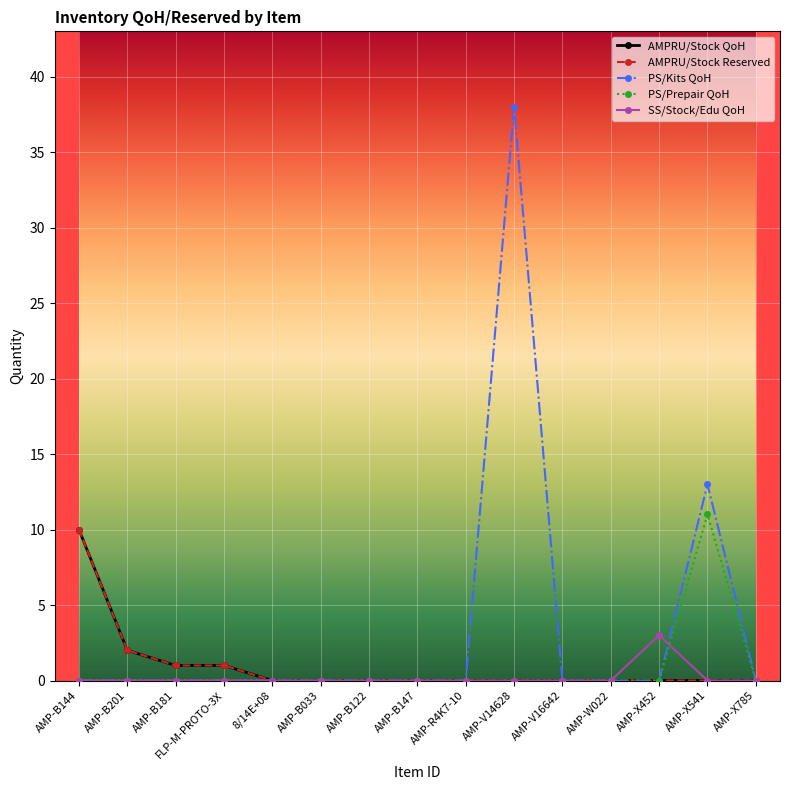

What position from the left is AMP-B144?

1